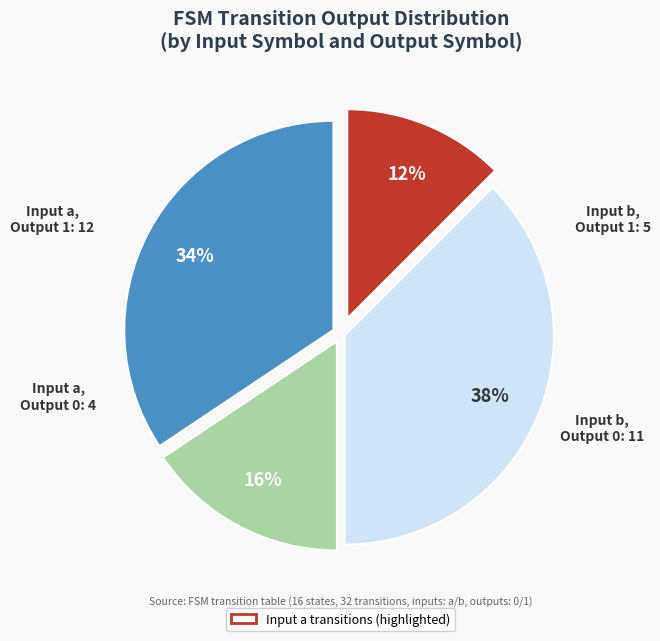

To the nearest percent, what is the average slice percentage?

25%